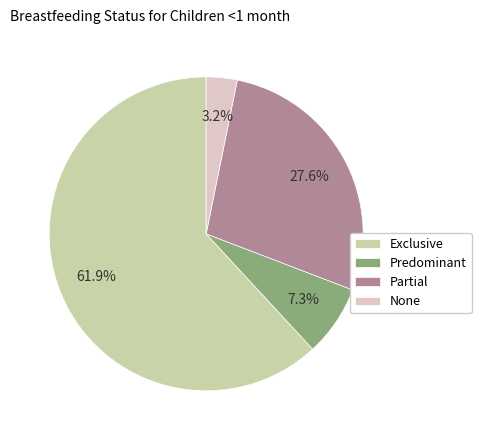

Which has a higher value, Exclusive or Partial?

Exclusive